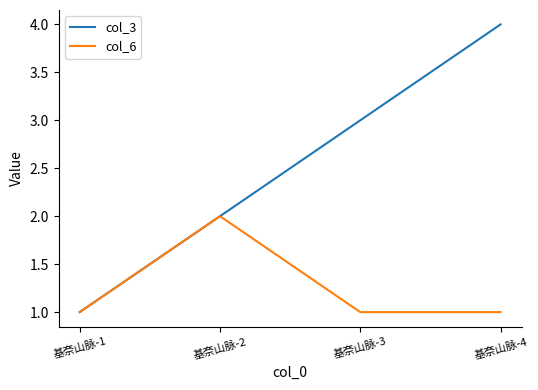

Does the chart have visible grid lines?

No